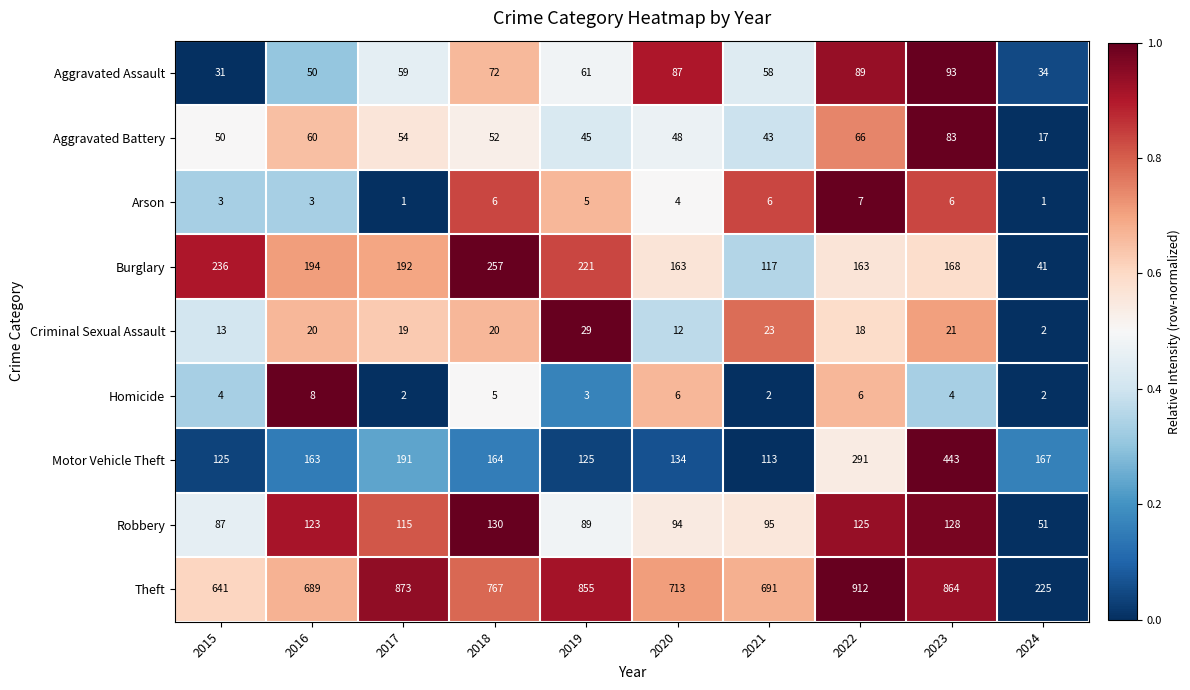

True or false: Robbery has a value of 74 at 2024.

False